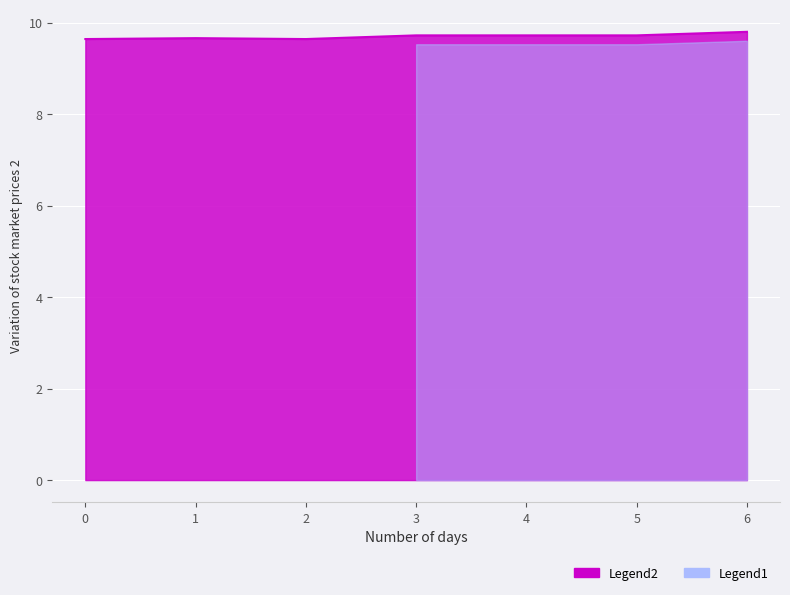

Reading left to right, list all the values displayed in this chart.

9.6	9.7	9.6	9.7	9.7	9.7	9.8